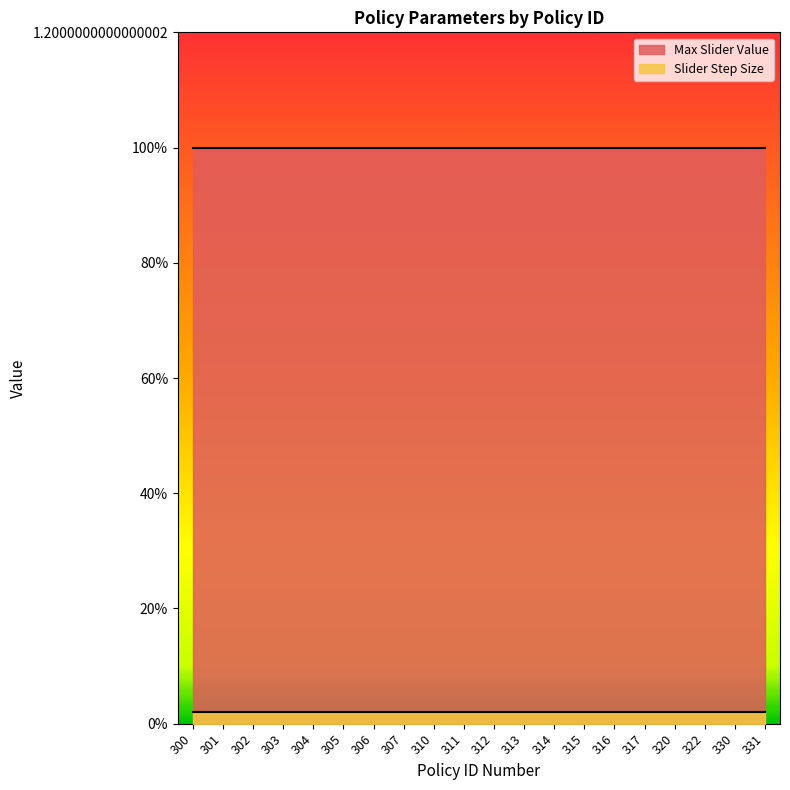

True or false: Slider Step Size and Max Slider Value cross at least once.

False